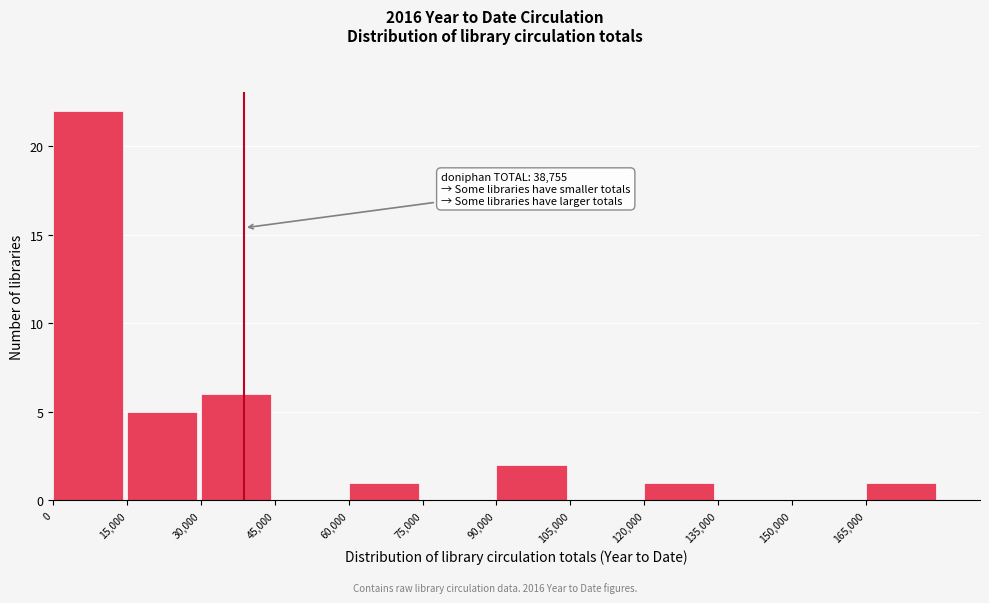

Which range on the x-axis has the tallest bar?

0 to 15000